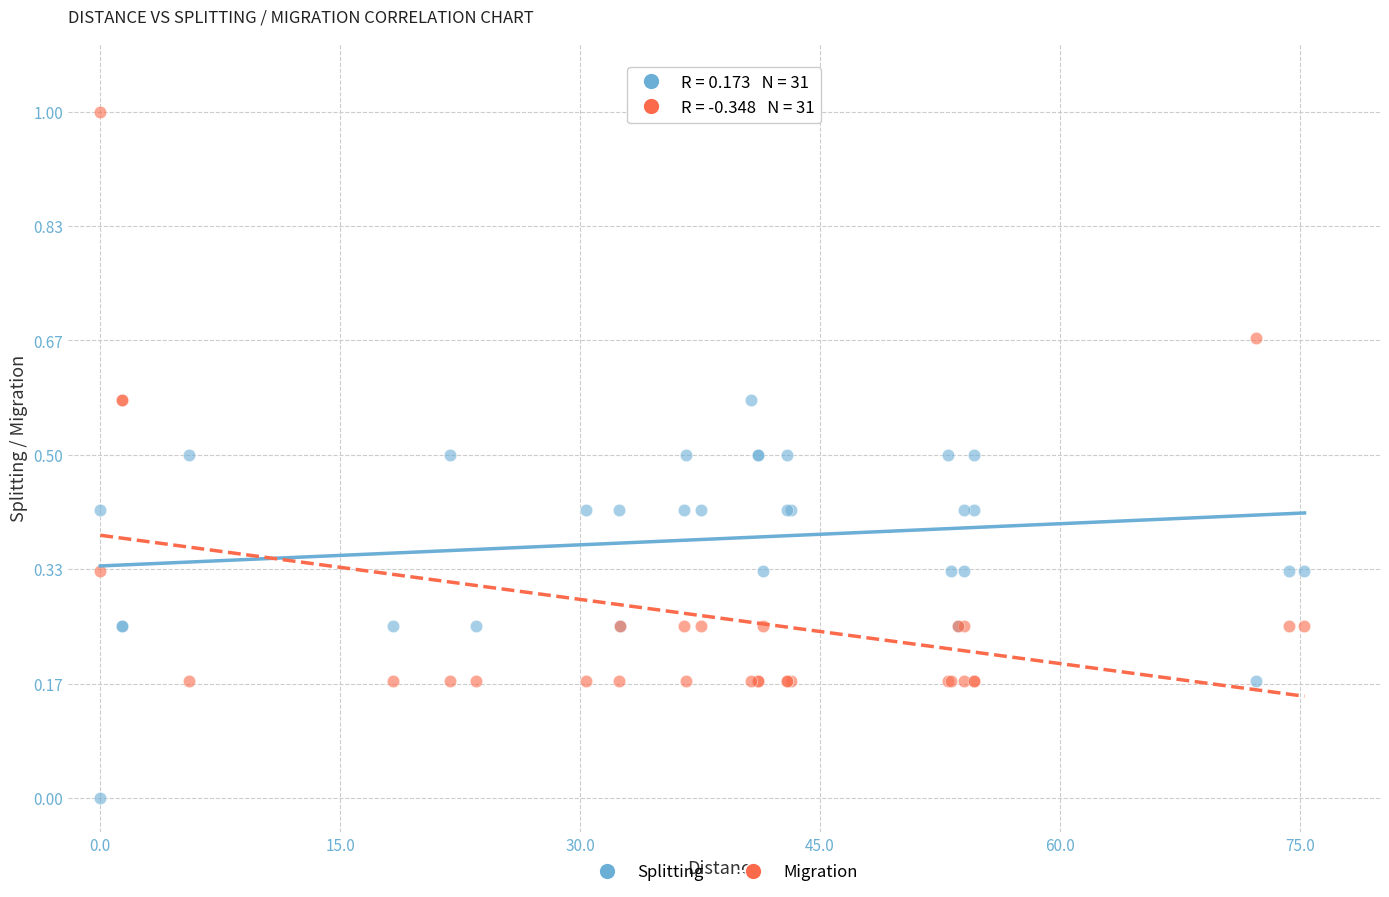

Which series contains the highest Y value?

Migration